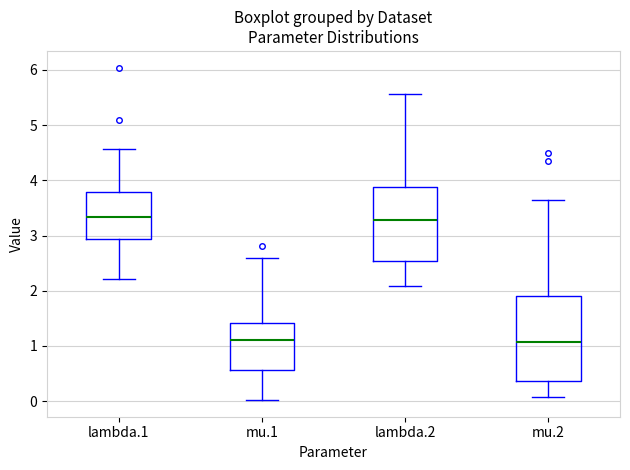

Which box is the tallest, from its lower edge to its upper edge?

mu.2